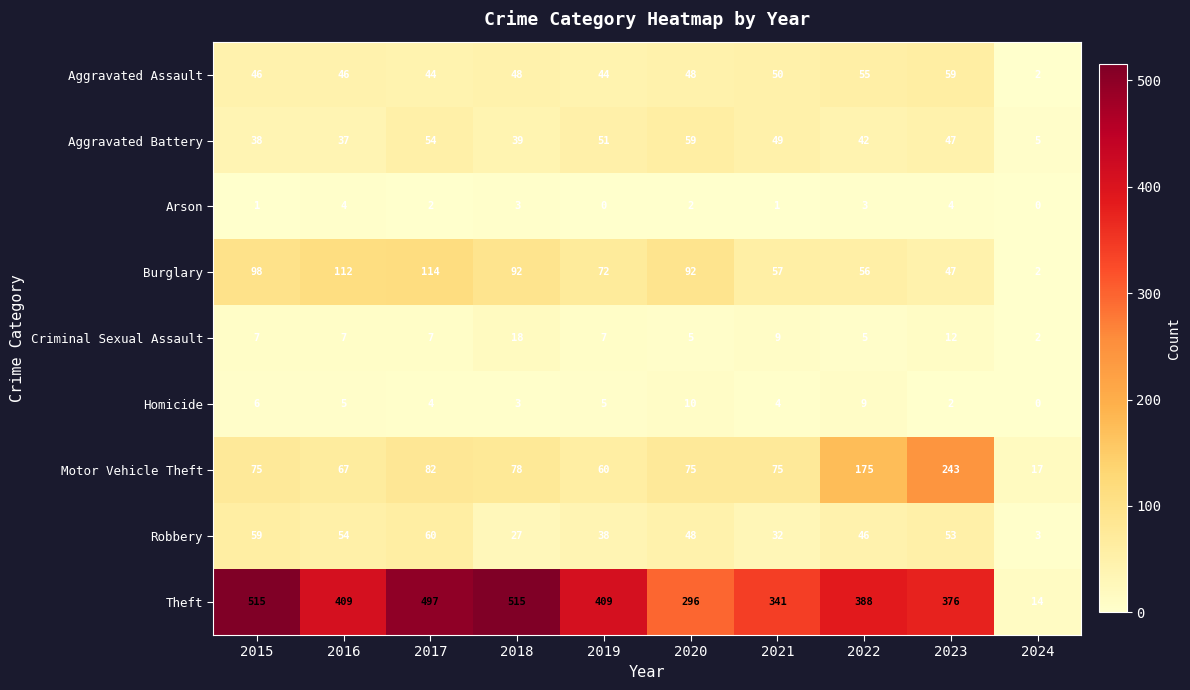

The Aggravated Battery series shows 79 at 2020. True or false?

False